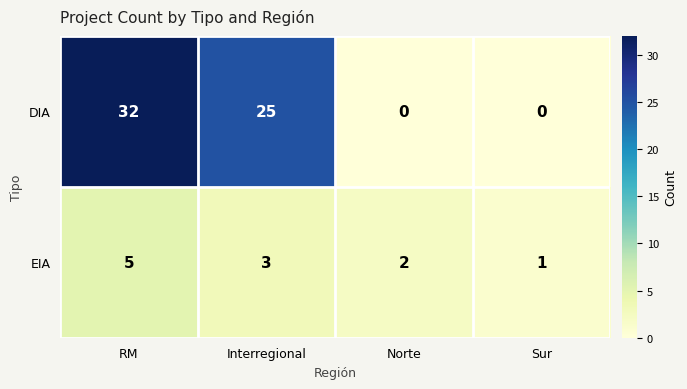

What is the total value across all series at RM?

37